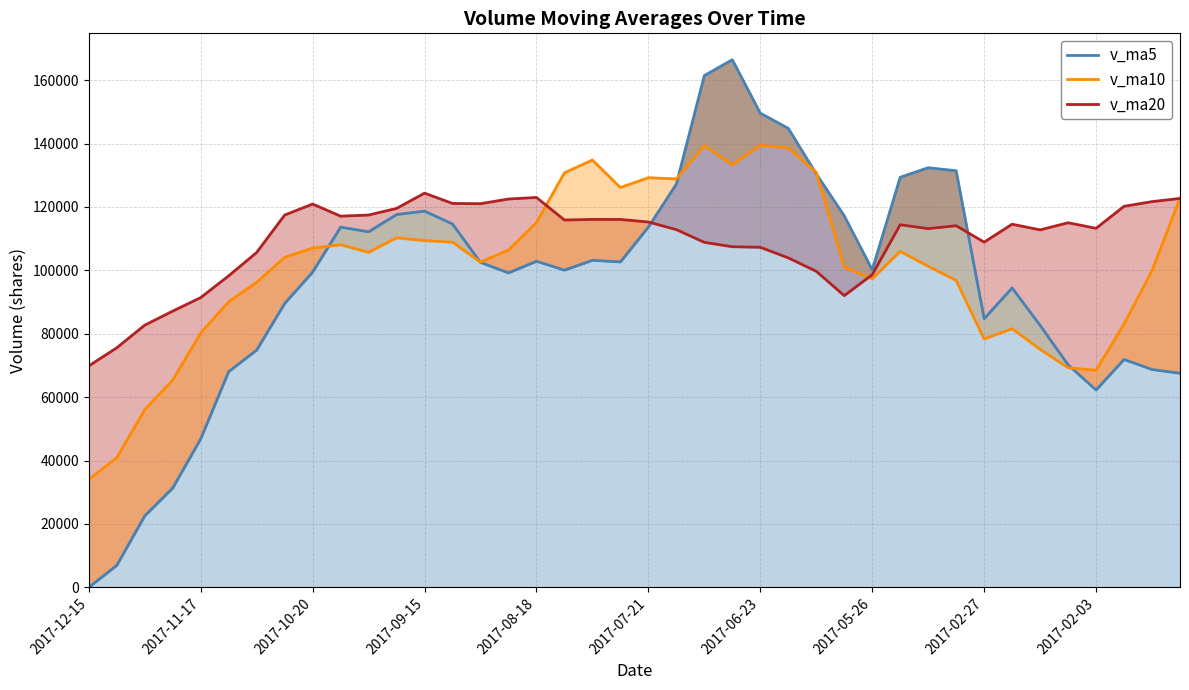

Between 2017-09-15 and 14, which series saw the biggest shift?

v_ma5